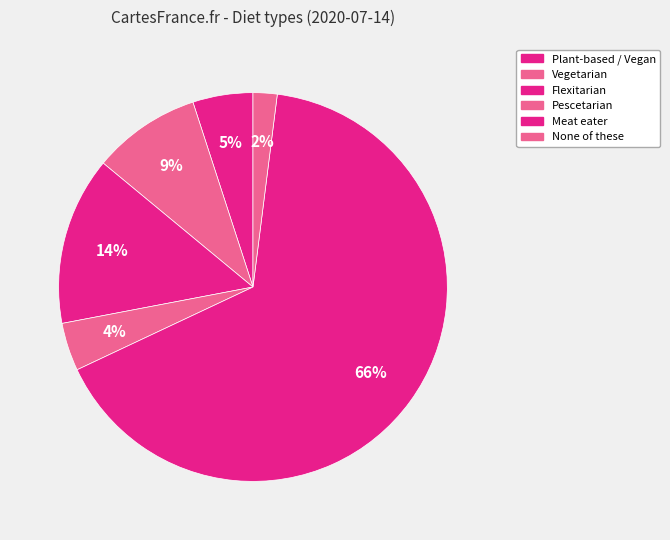

The Vegetarian slice represents 1% of the pie. True or false?

False